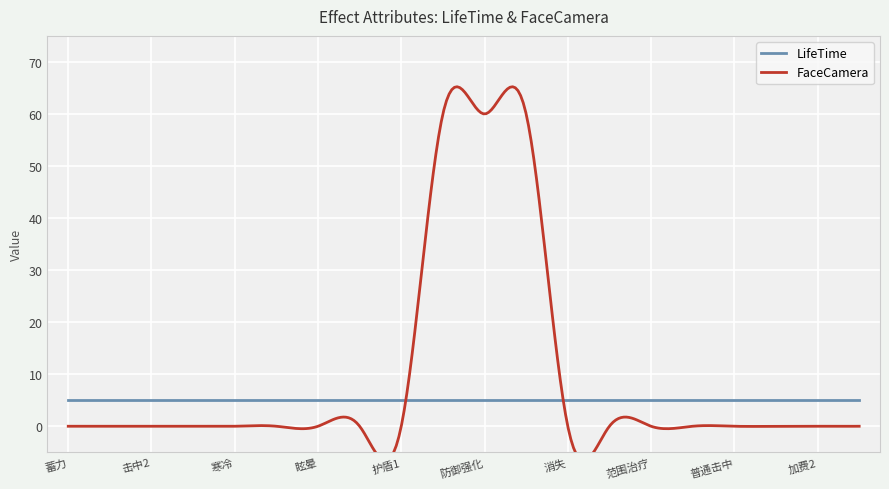

How many intersections are there between LifeTime and FaceCamera?

2